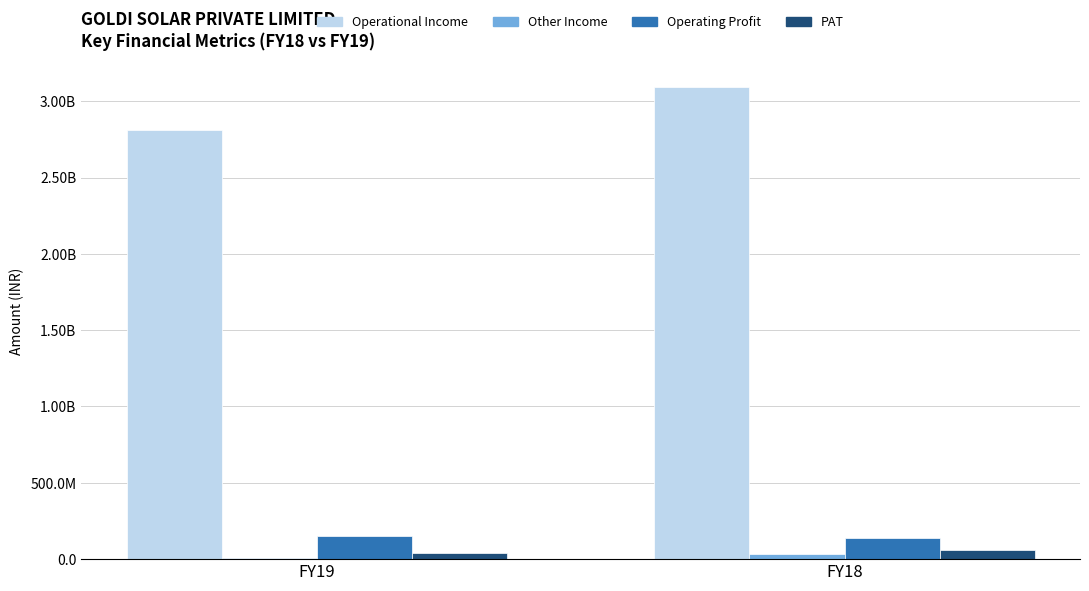

Are the bars horizontal?

No